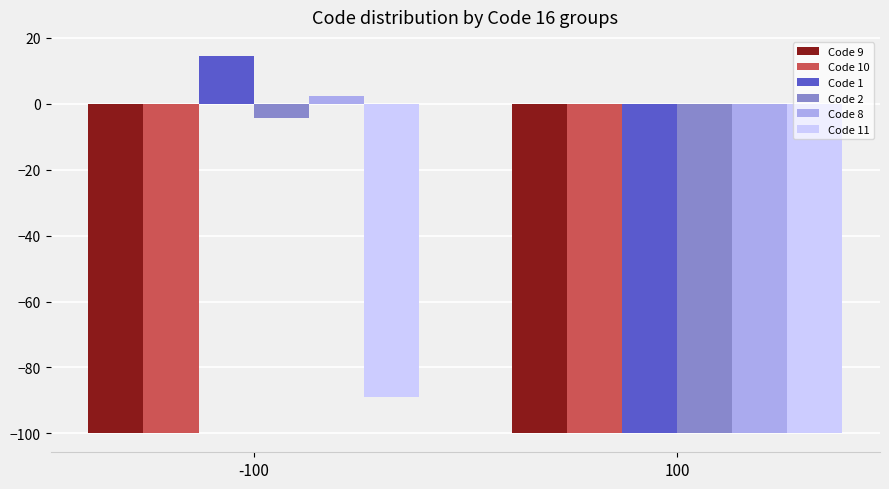

Reading left to right, what are all the values shown in this chart?

Code 9: -100.0	-100.0
Code 10: -100.0	-100.0
Code 1: 14.6	-100.0
Code 2: -4.3	-100.0
Code 8: 2.4	-100.0
Code 11: -88.9	-100.0